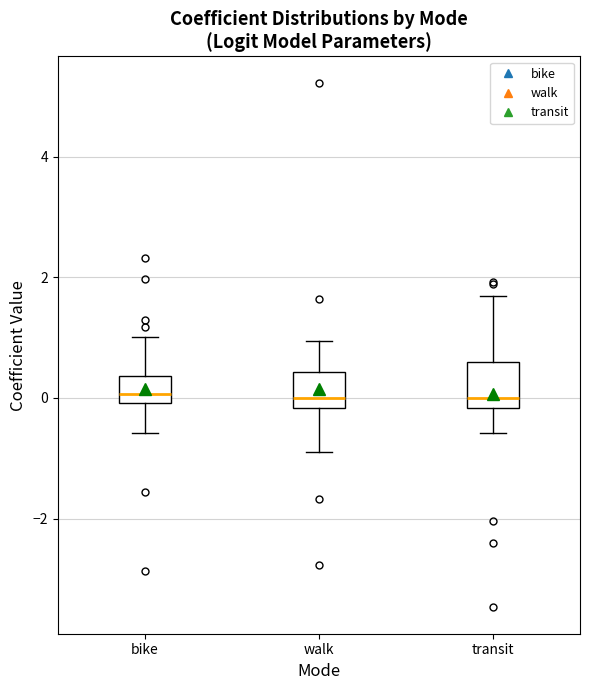

Reading left to right, read every box against the y-axis: the position of its median line, the range the box covers, and the ends of its whiskers. The values are not printed on the chart, so give them approximately, as read against the axis.

bike: median 0.0 (just above the box's lower edge), box 0.0 to 0.4, whiskers -0.6 to 1.0
walk: median 0.0, box -0.2 to 0.4, whiskers -0.8 to 1.0
transit: median 0.0, box -0.2 to 0.6, whiskers -0.6 to 1.6